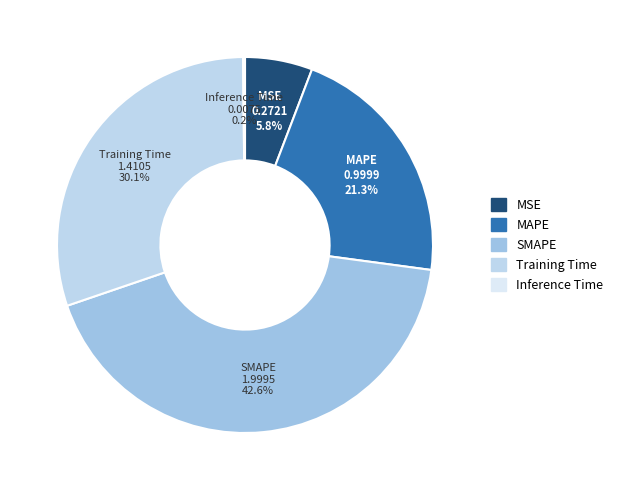

Is the sum of MAPE and Training Time greater than half?

Yes